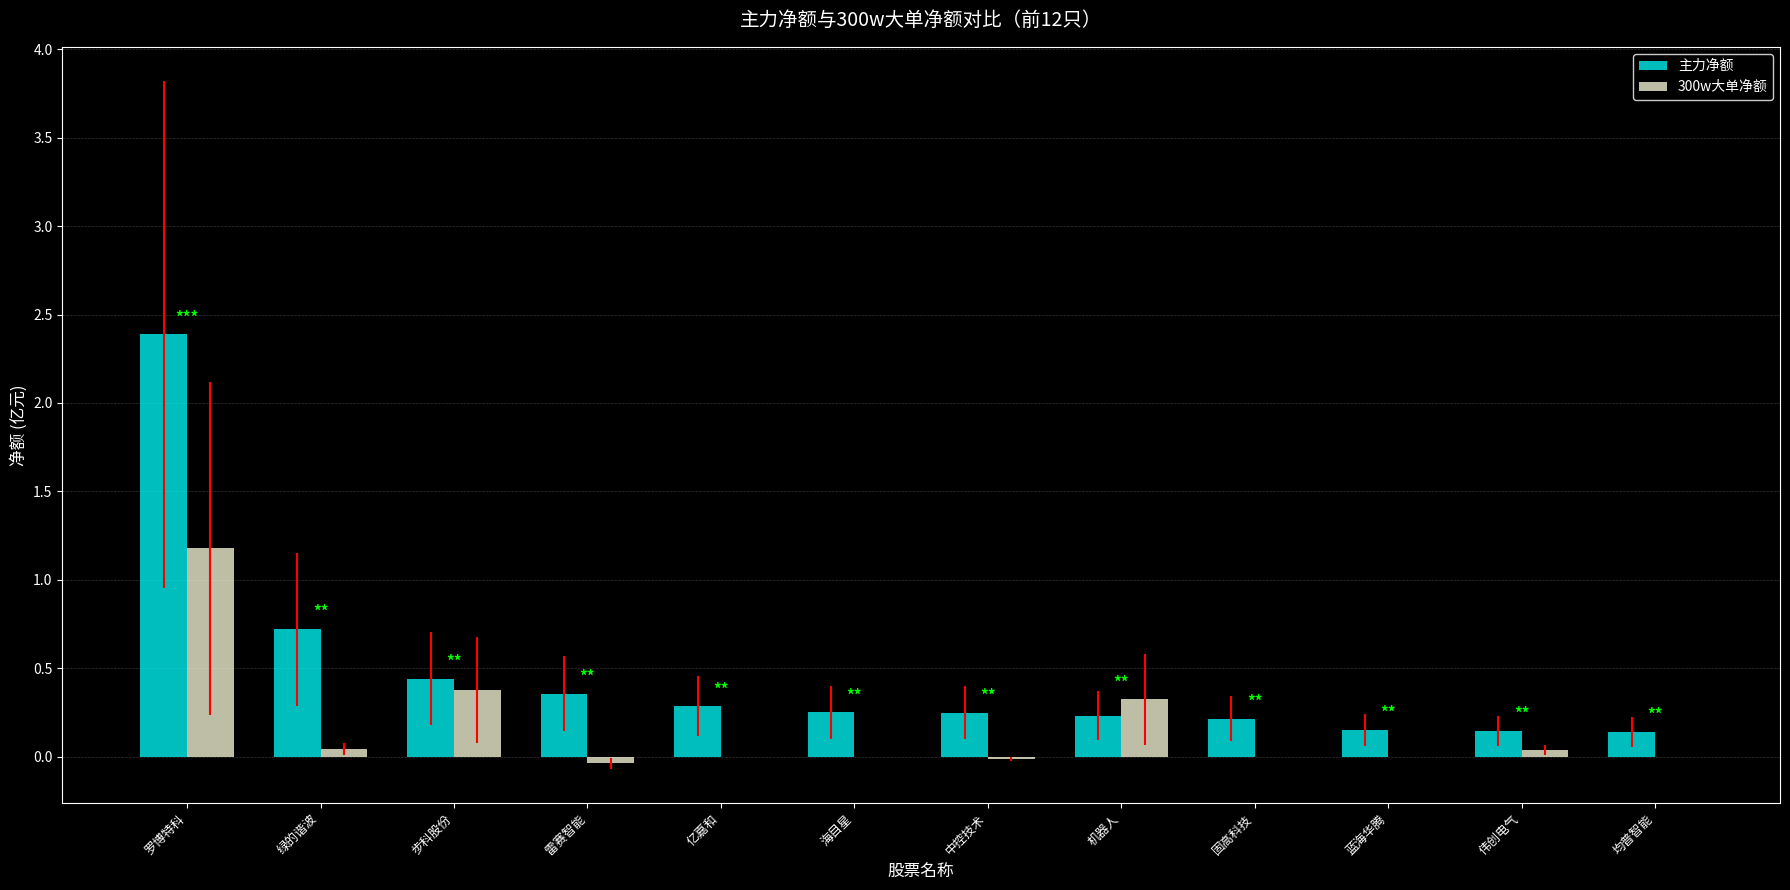

What is the sum of all 300w大单净额 values?

1.9